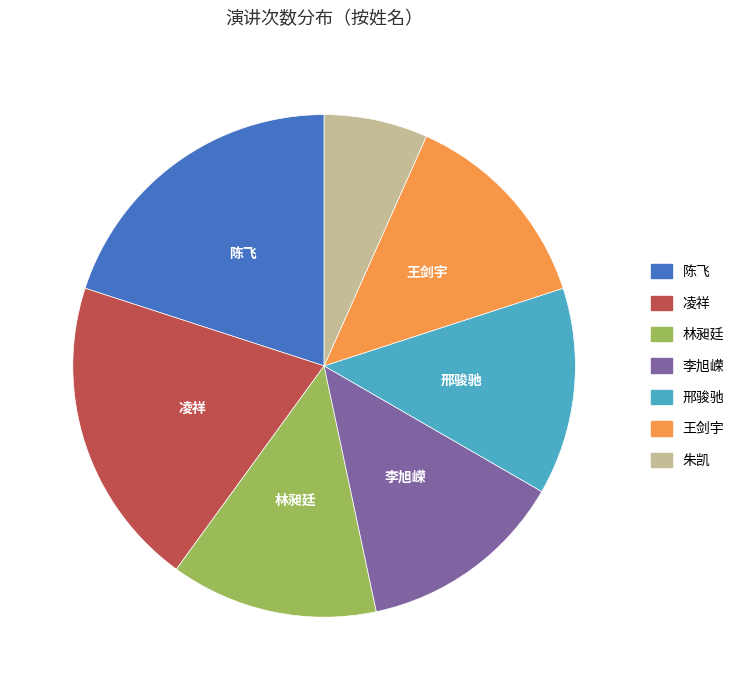

Do 邢骏驰 and 李旭嵘 together represent more than half of the pie?

No